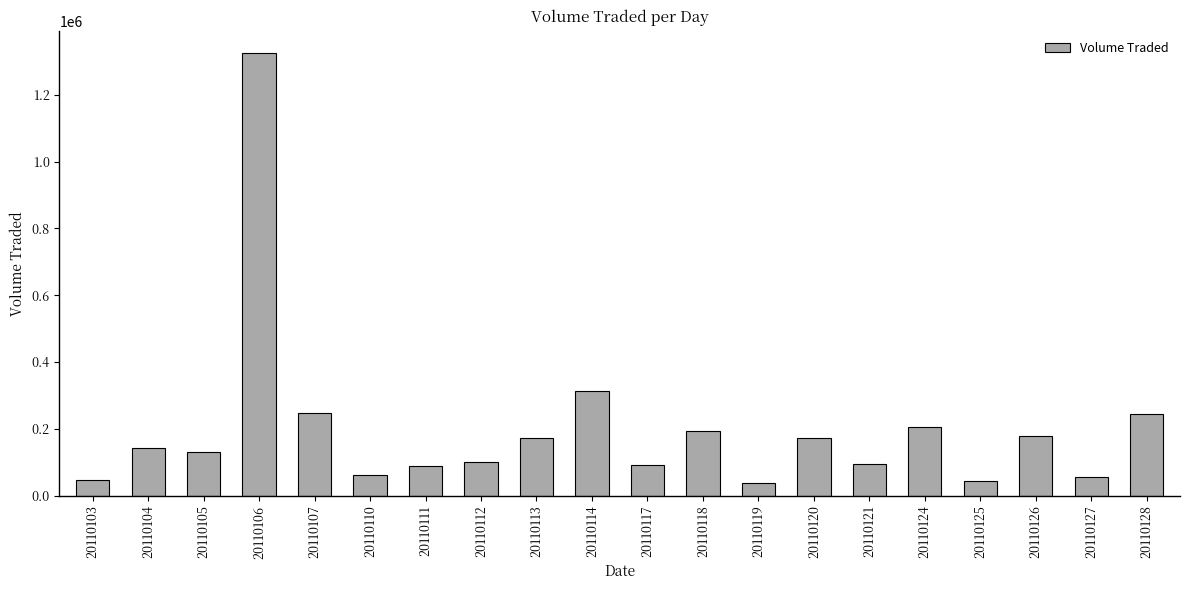

What is the average value?

197615